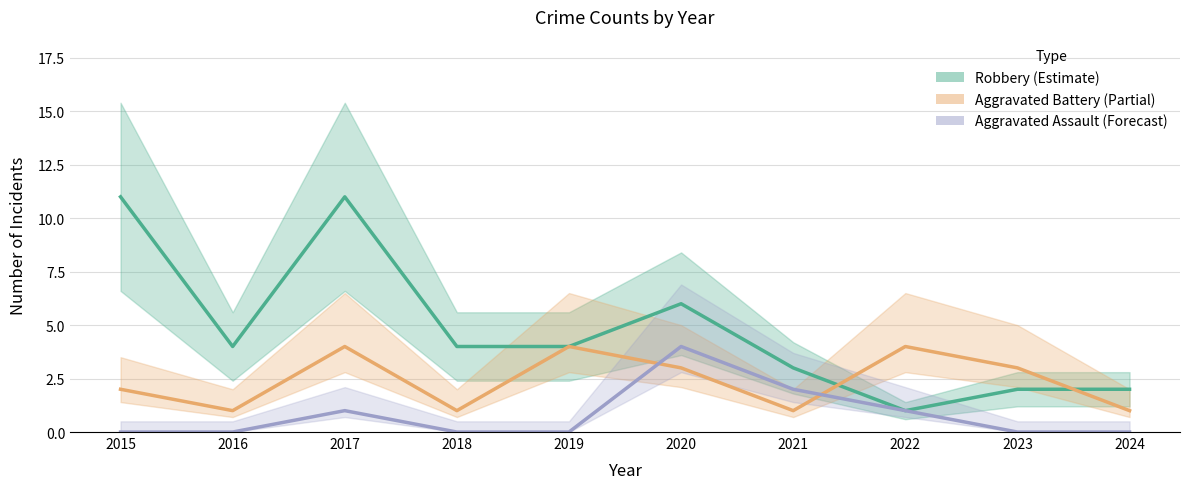

Between 2021 and 2023, which series saw the biggest shift?

Aggravated Battery (Partial)